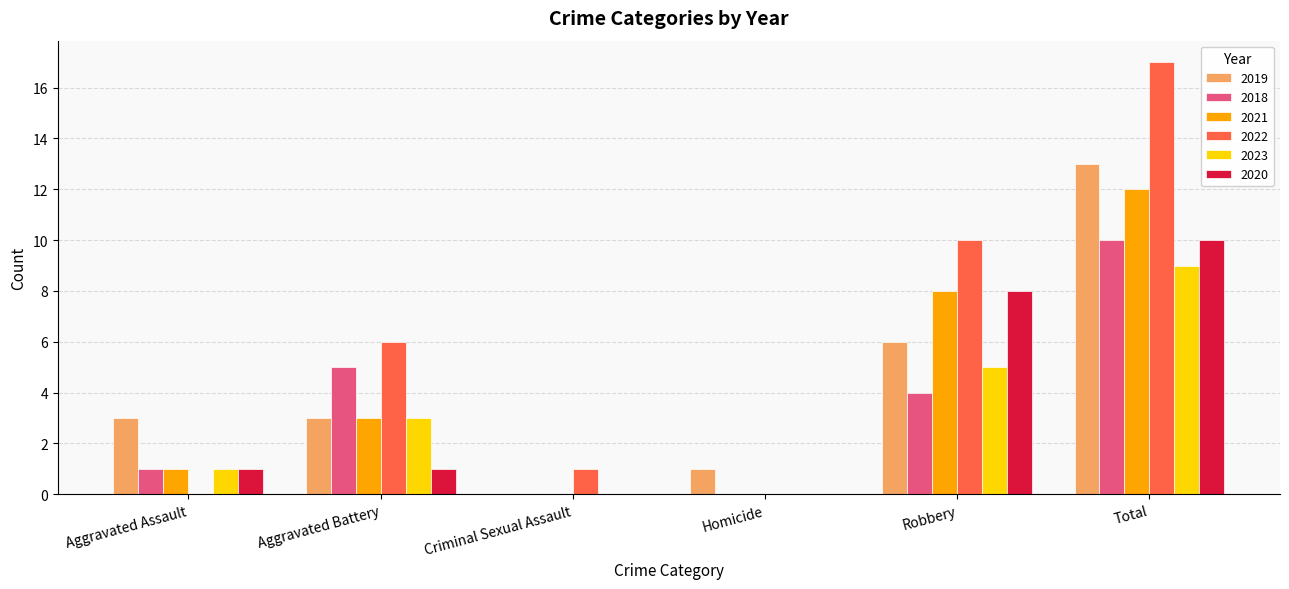

At which category is the sum across all series the highest?

Total